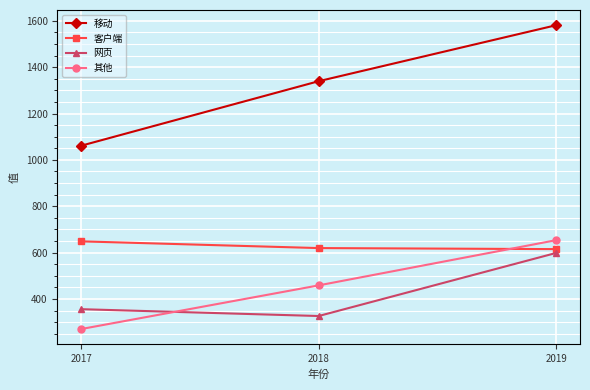

True or false: 客户端 has a value of 136.4 at 2019.

False